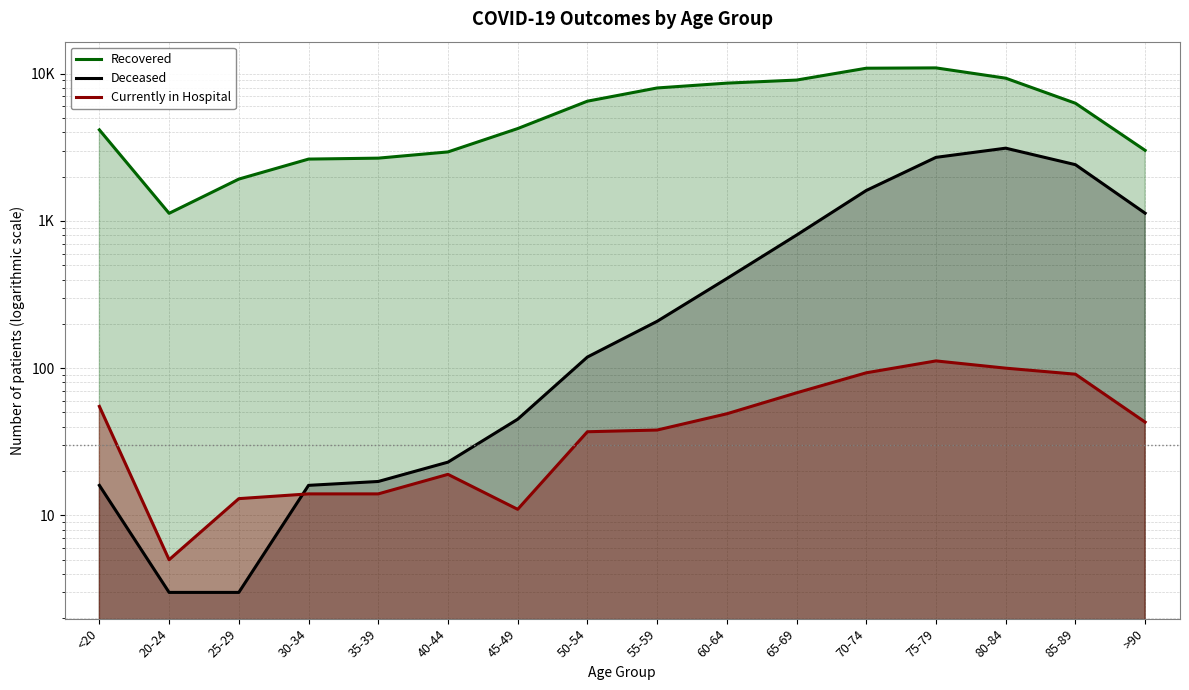

Which series ends up on top after the final intersection of Currently in Hospital and Deceased?

Deceased